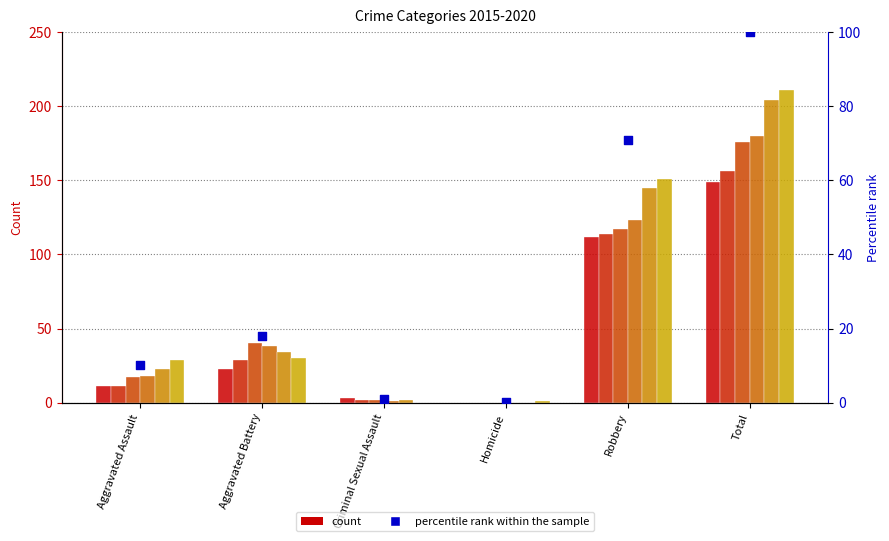

What is the change in value from Homicide to Total?

+99.9